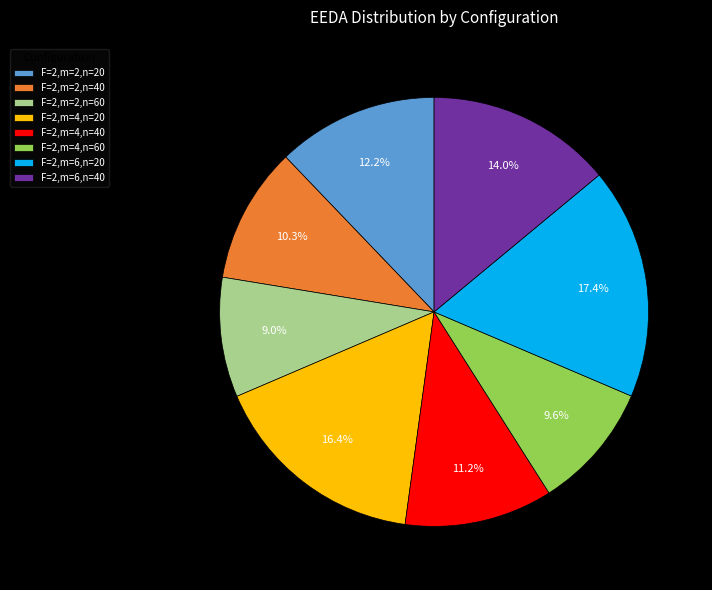

Is F=2,m=4,n=40 the majority of the pie?

No